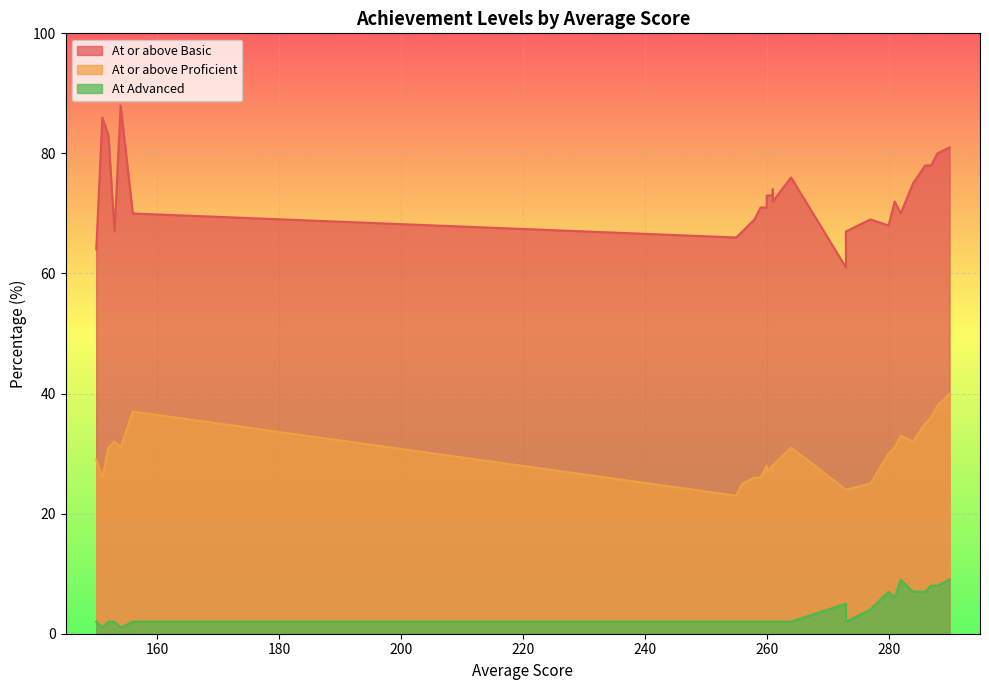

True or false: At or above Proficient and At Advanced intersect in this chart.

False